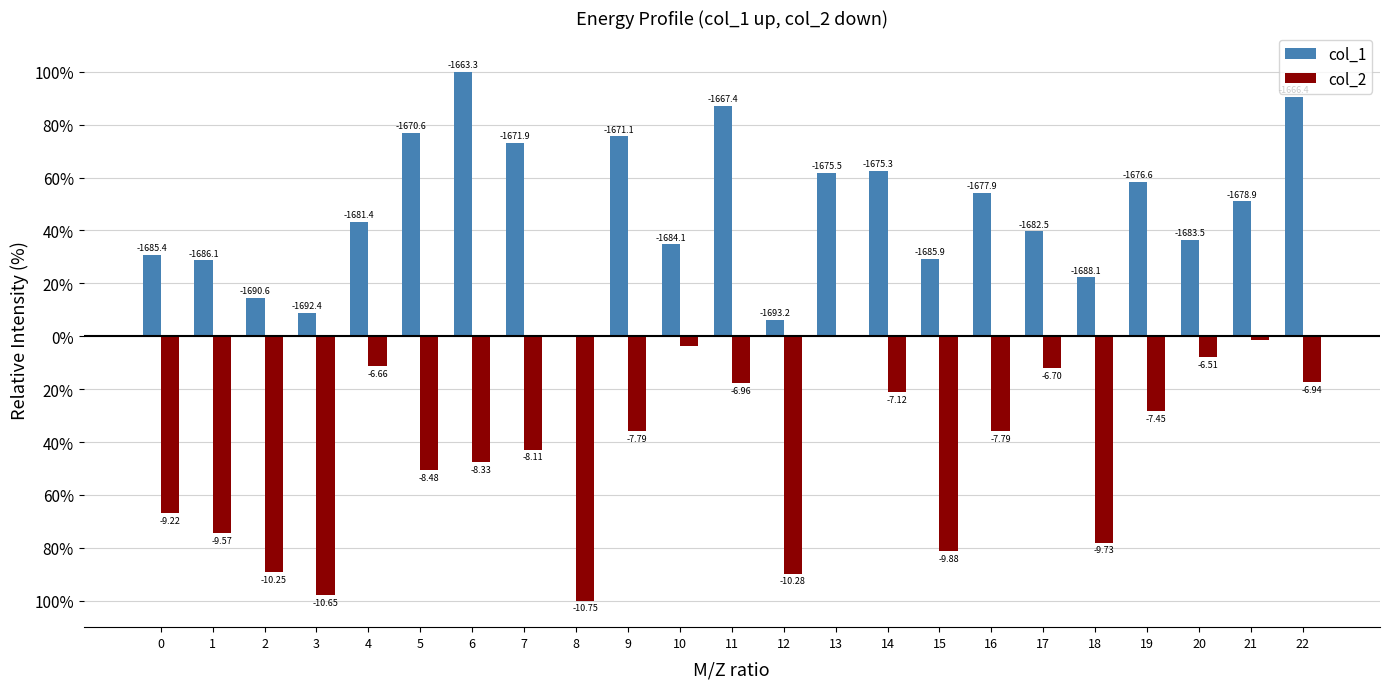

What are all the series names shown in the legend?

col_1, col_2